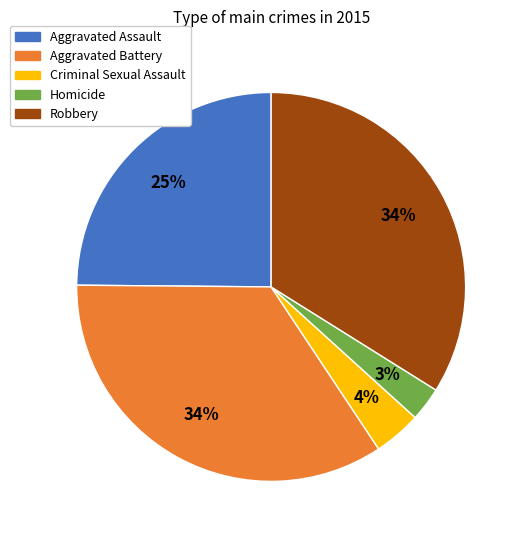

To the nearest percent, what percentage of the pie is Criminal Sexual Assault?

4%